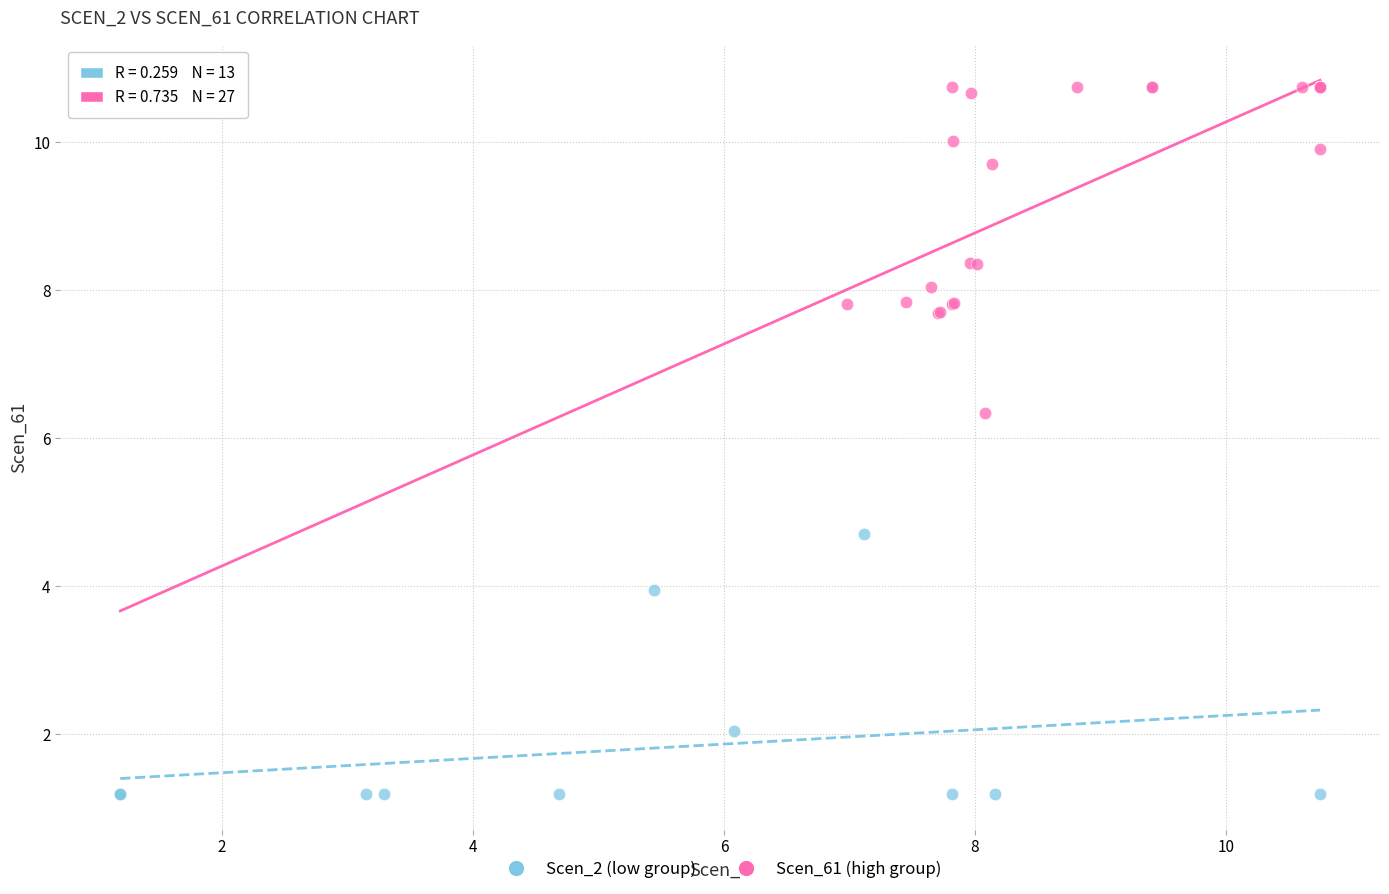

Which series has the widest spread of Y values?

Scen_61 (high group)